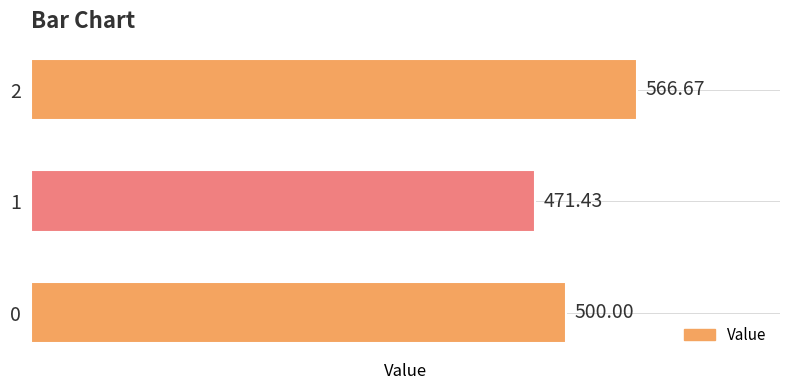

What is the sum of the values at 2 and 0?

1066.7